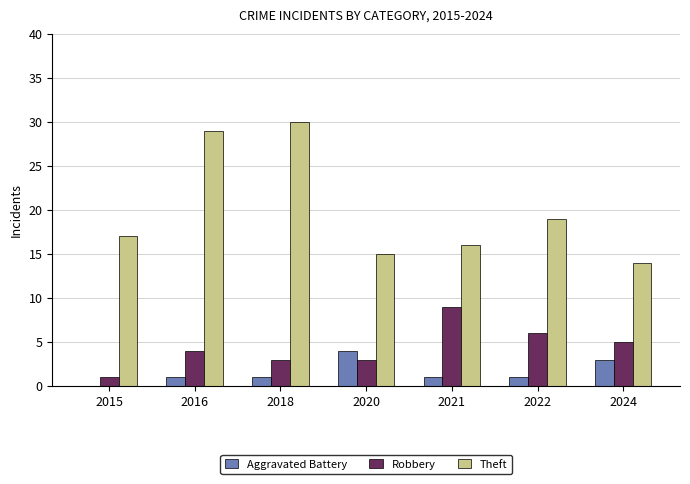

At which category does the chart reach its peak across all series?

2018